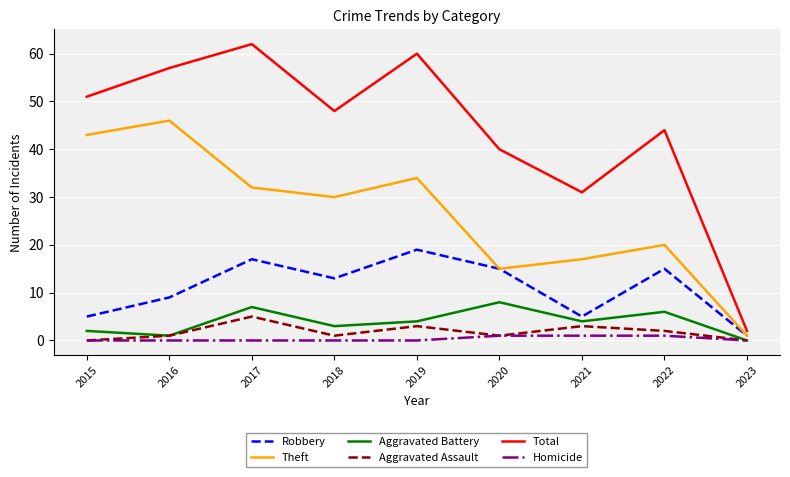

Reading left to right, list all the values displayed in this chart.

Robbery: 2015=5	2016=9	2017=17	2018=13	2019=19	2020=15	2021=5	2022=15	2023=1
Theft: 2015=43	2016=46	2017=32	2018=30	2019=34	2020=15	2021=17	2022=20	2023=1
Aggravated Battery: 2015=2	2016=1	2017=7	2018=3	2019=4	2020=8	2021=4	2022=6	2023=0
Aggravated Assault: 2015=0	2016=1	2017=5	2018=1	2019=3	2020=1	2021=3	2022=2	2023=0
Total: 2015=51	2016=57	2017=62	2018=48	2019=60	2020=40	2021=31	2022=44	2023=2
Homicide: 2015=0	2016=0	2017=0	2018=0	2019=0	2020=1	2021=1	2022=1	2023=0